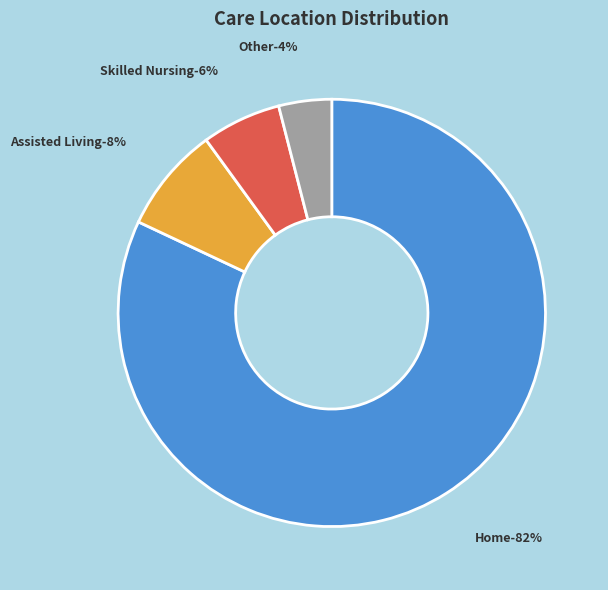

Is Care Provided in Home the majority of the pie?

Yes